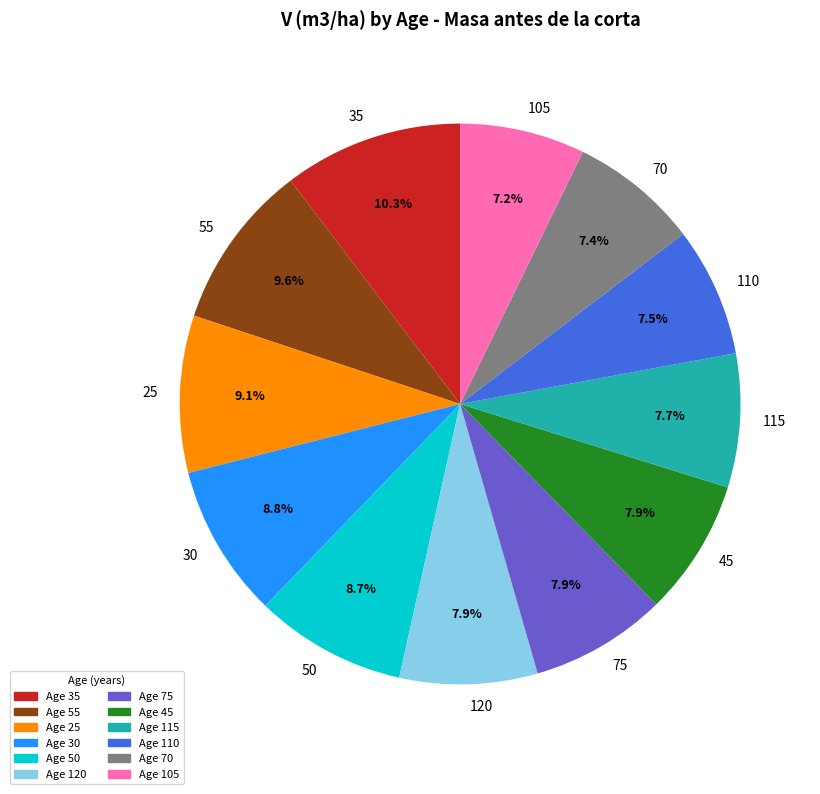

What is the largest slice in the pie chart?

35